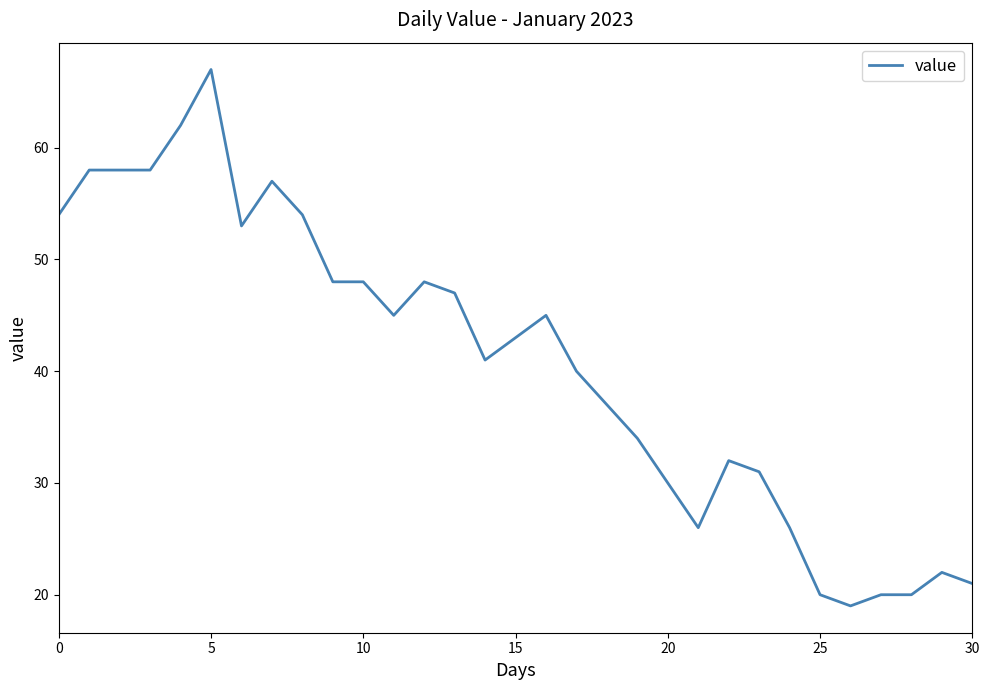

What is the difference between the maximum and minimum values?

48